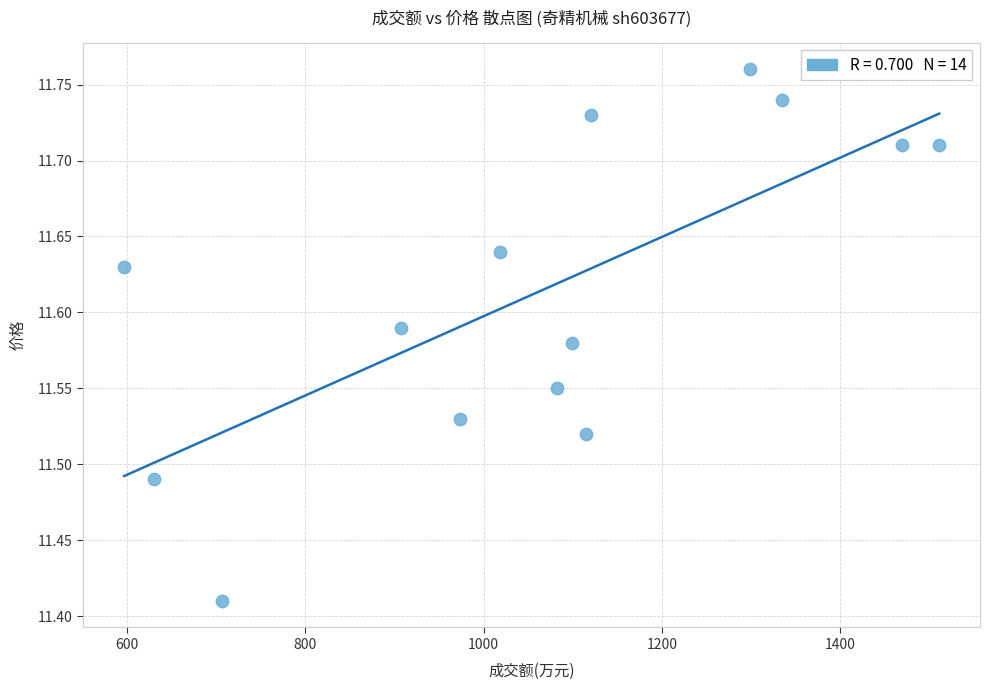

What is the range of X values (max minus min)?

914.0